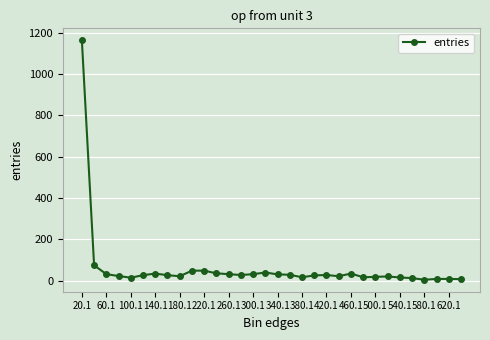

What is the greatest value displayed?

1163